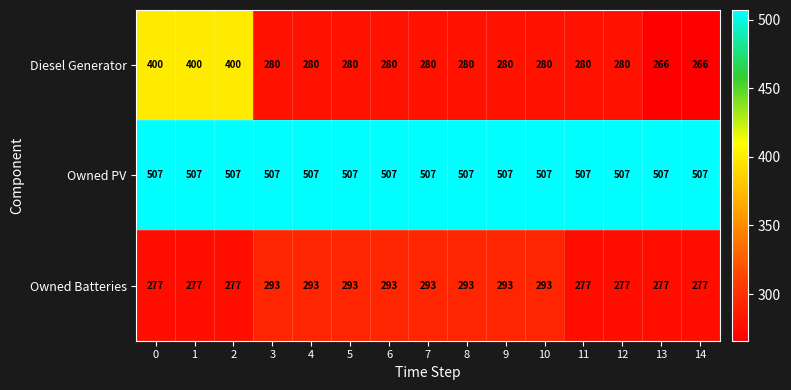

What value does the Owned PV series have at 1?

507